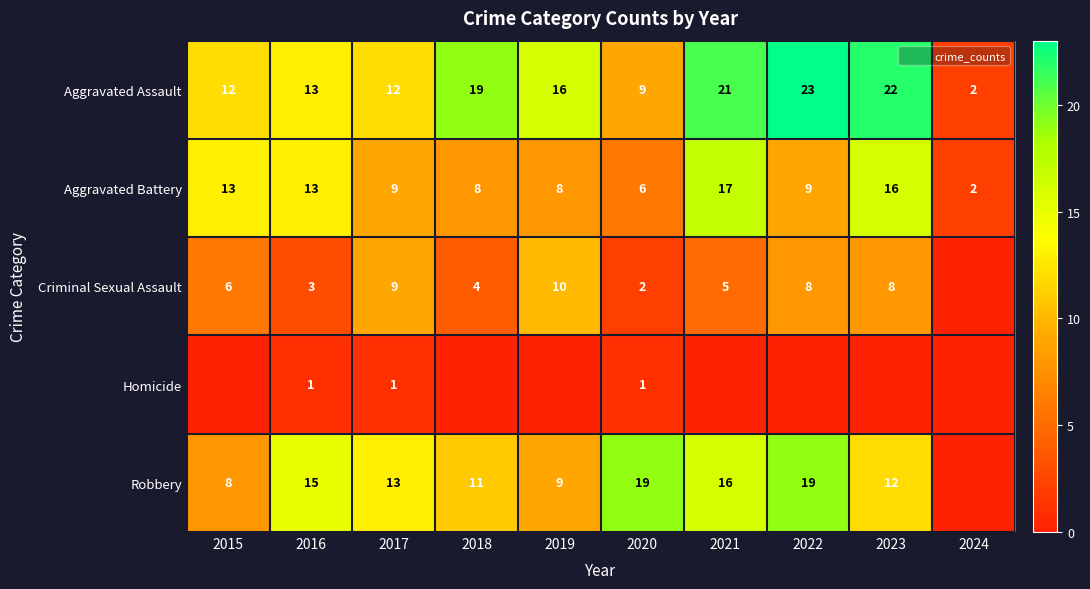

At which label is Aggravated Battery closest to 9?

2017